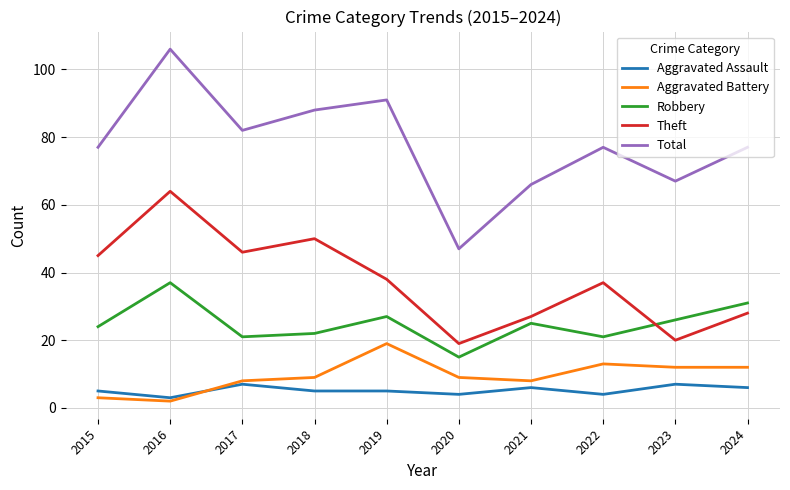

Does the chart have visible grid lines?

Yes